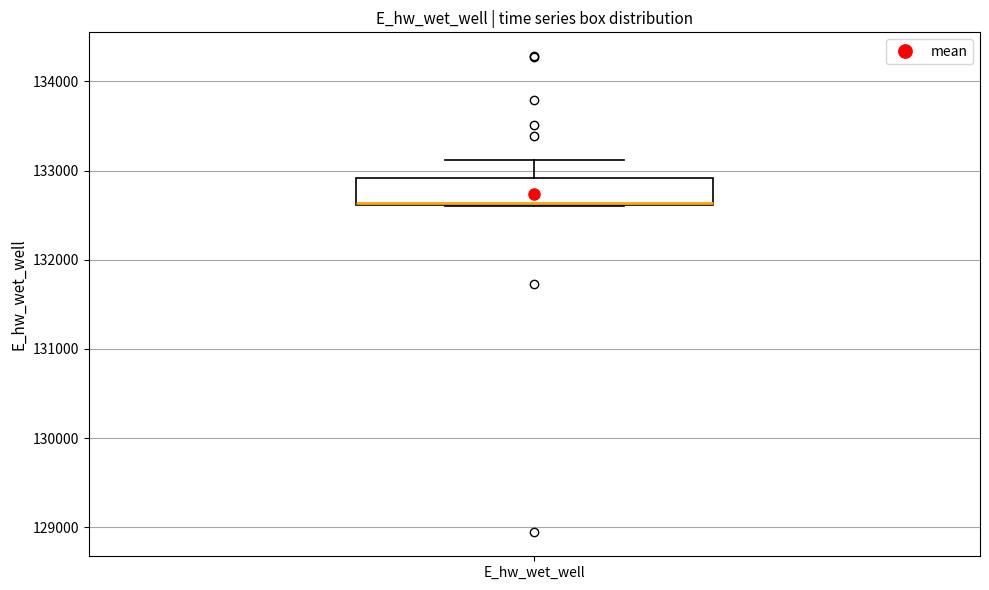

Read this box plot against the y-axis: the position of the median line, the range covered by the box, and the ends of both whiskers. The values are not printed on the chart, so give them approximately, as read against the axis.

median 132600 (drawn on the box's lower edge), box 132600 to 132900, whiskers 132600 to 133100